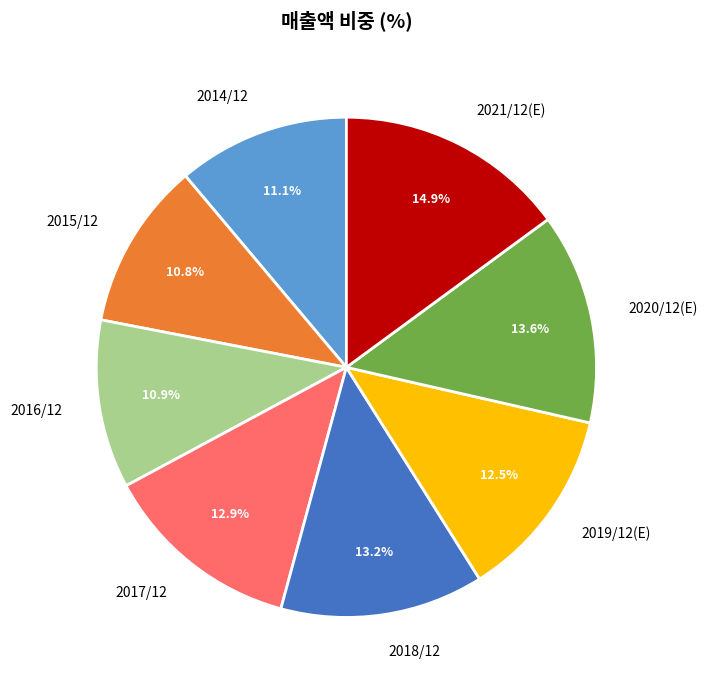

Approximately how many times larger is the value at 2016/12 compared to 2014/12?

1.0